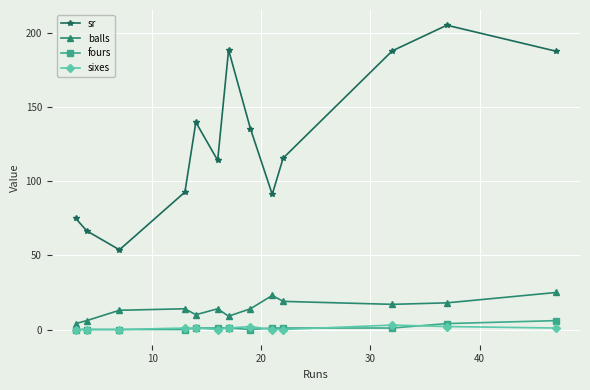

What is the average value of the balls series?

14.3